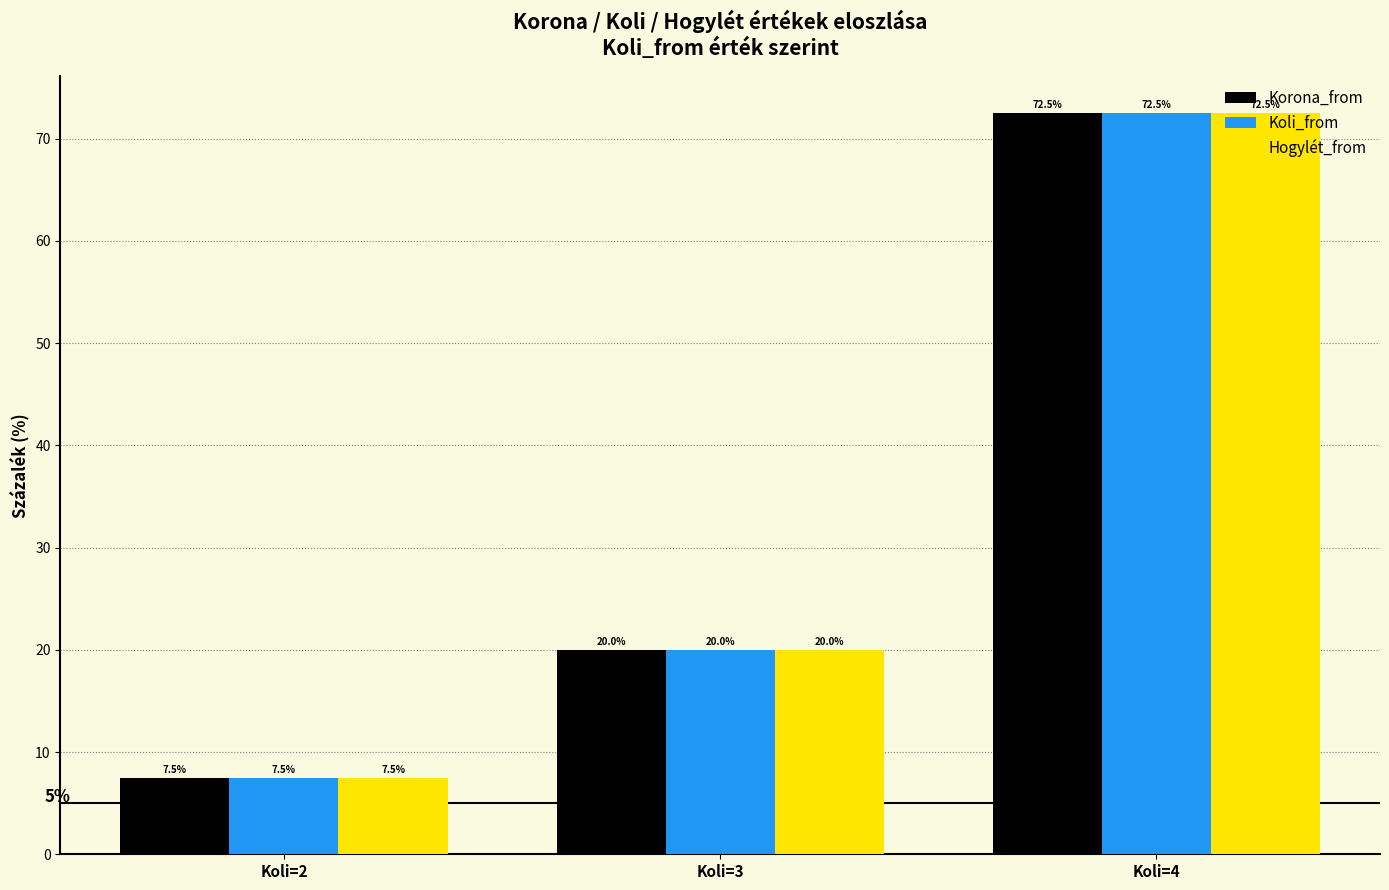

Reading left to right, extract all data points from this chart.

Korona_from: Koli=2=7.5	Koli=3=20.0	Koli=4=72.5
Koli_from: Koli=2=7.5	Koli=3=20.0	Koli=4=72.5
Hogylét_from: Koli=2=7.5	Koli=3=20.0	Koli=4=72.5